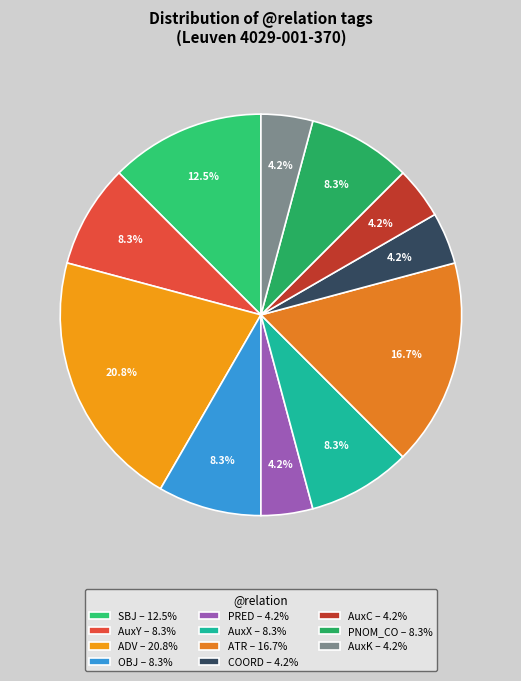

What percentage do AuxC and PRED together represent?

8.3%